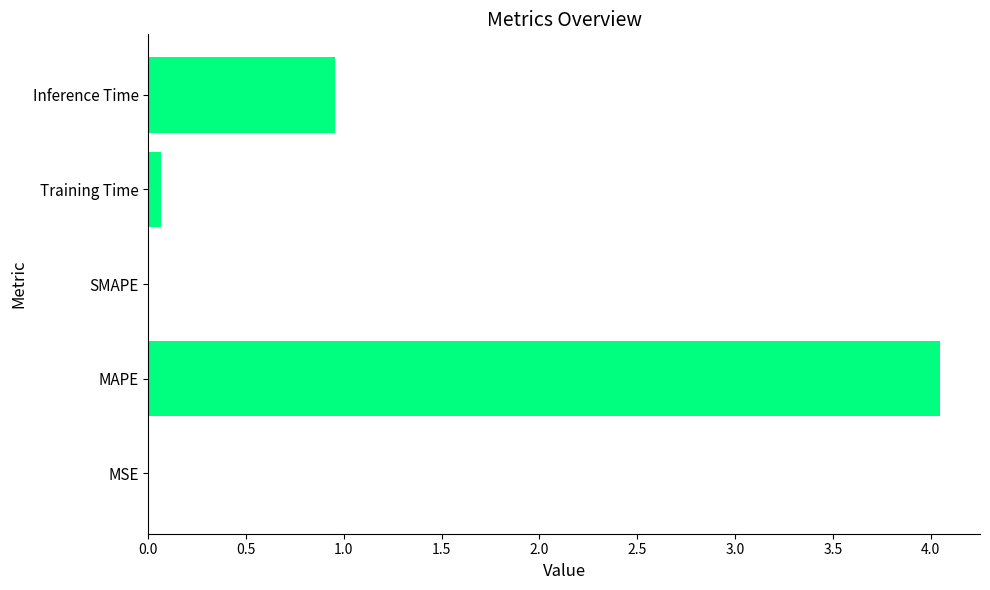

What is the sum of the values at Inference Time and MAPE?

5.0